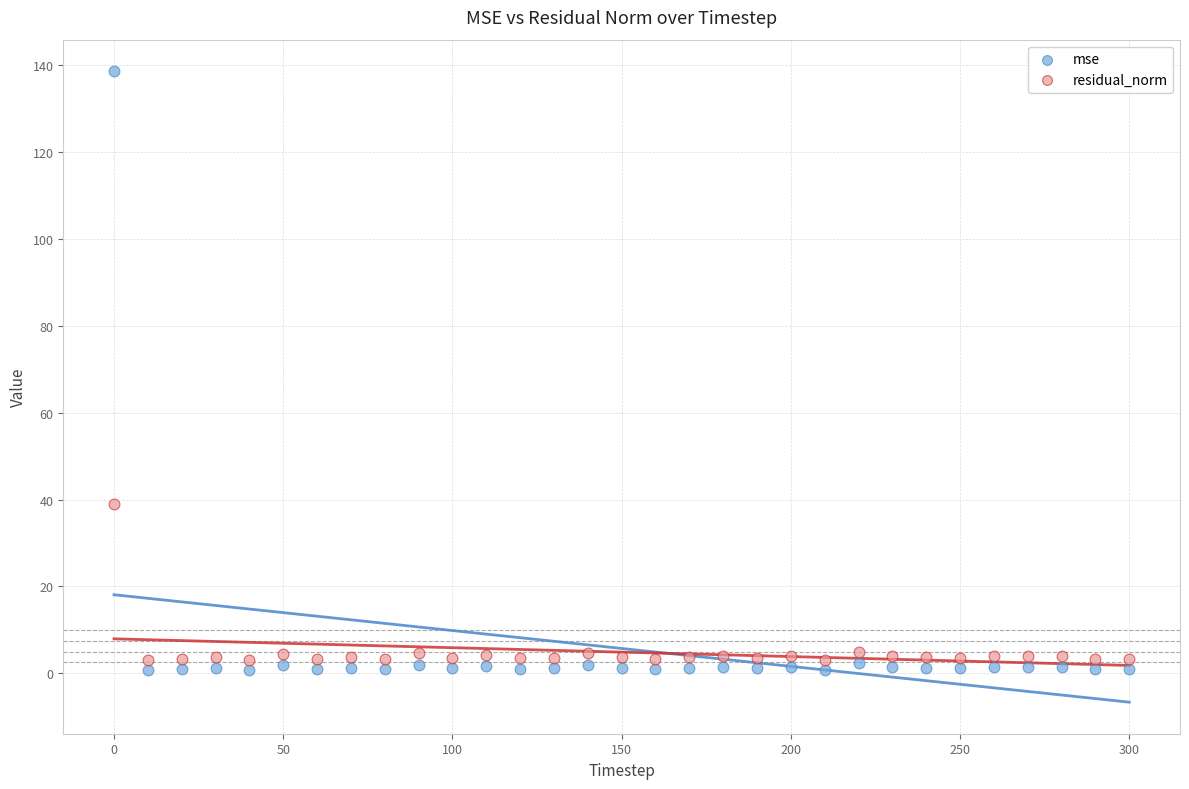

Which series has the widest spread of Y values?

mse